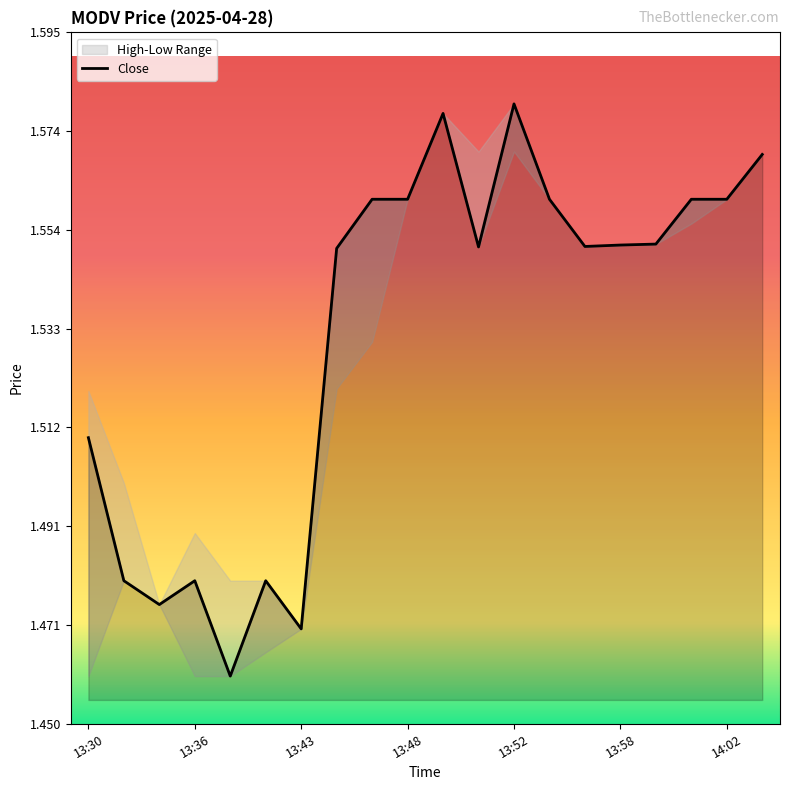

What is the difference between the maximum and minimum values?

0.1